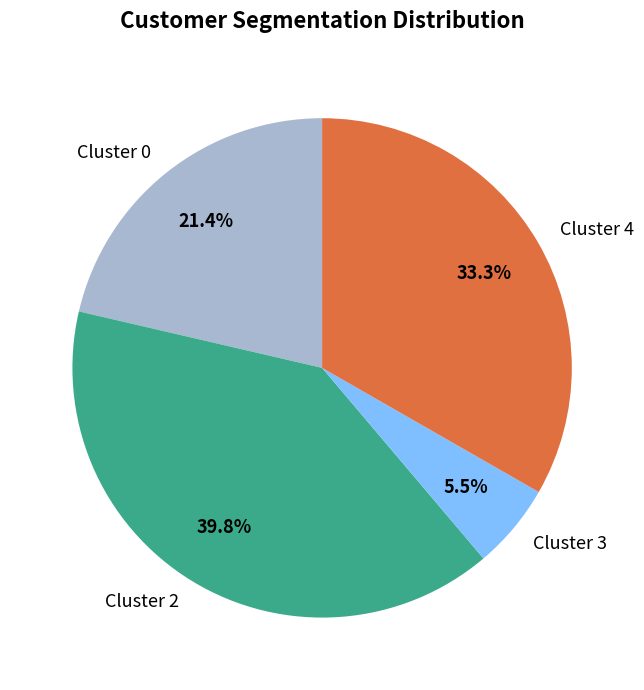

Is there a majority slice in this chart?

No